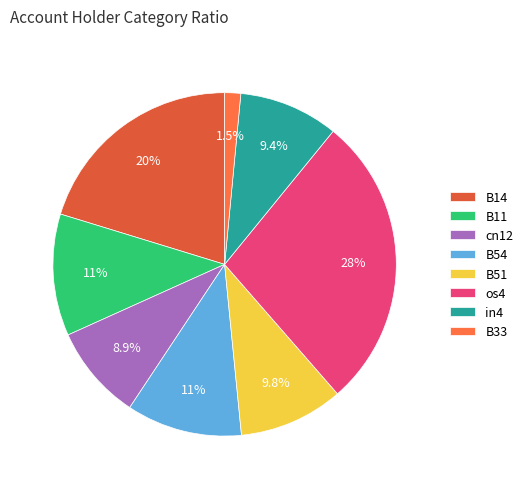

Which slice is the smallest?

B33